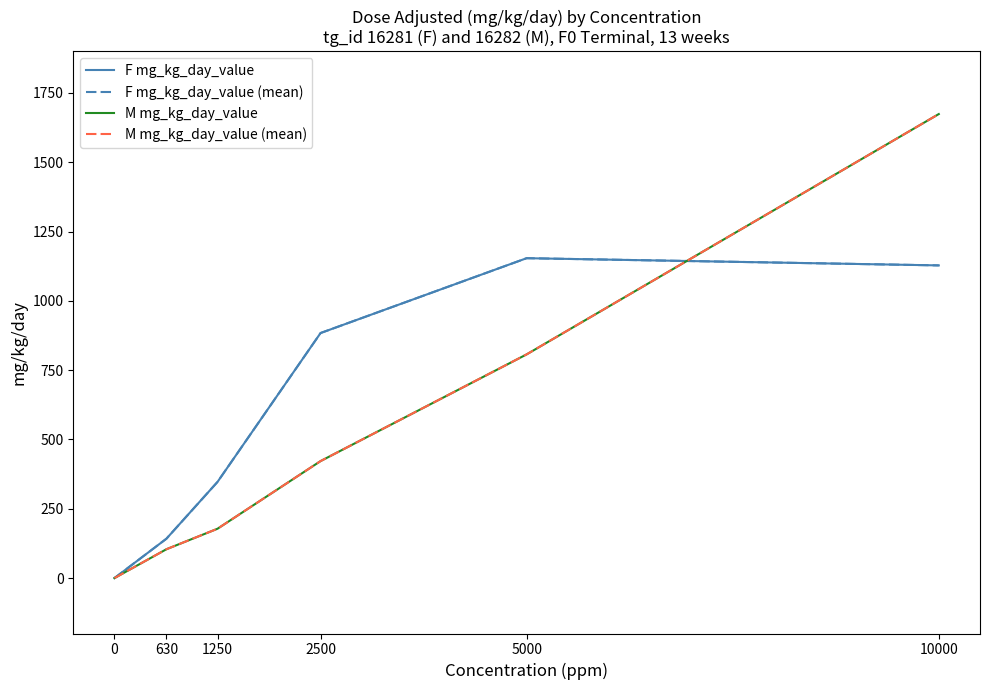

Is this an area chart (filled region under the line)?

No